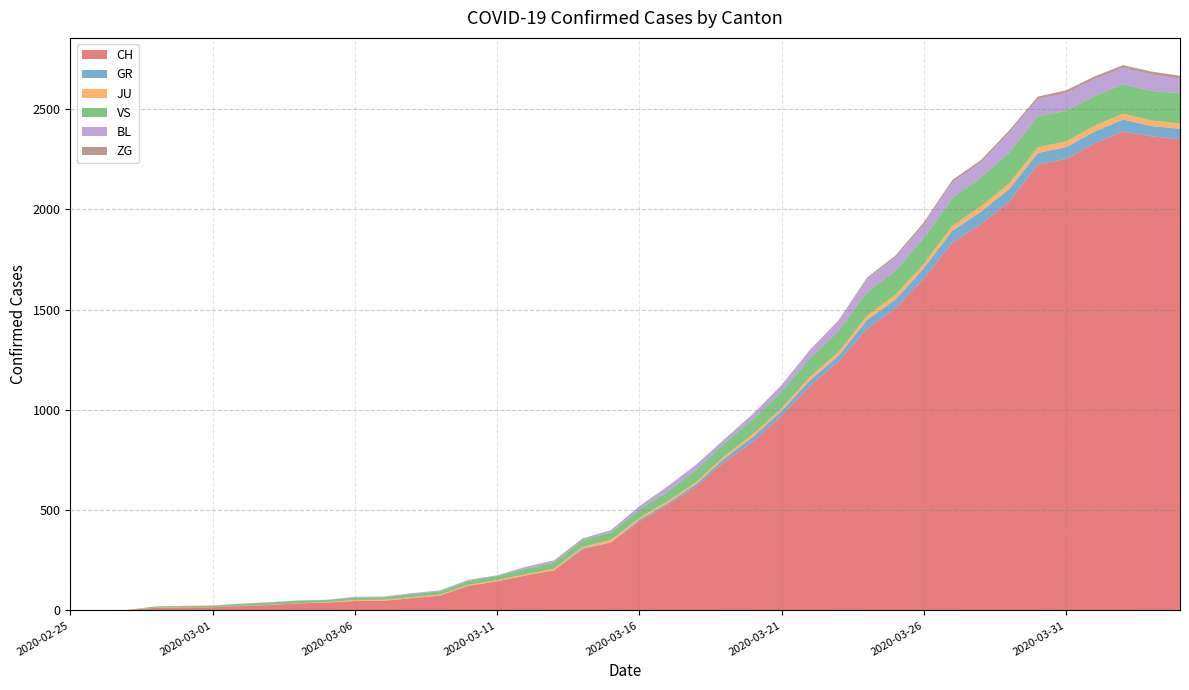

Reading left to right, list all the values displayed in this chart.

CH: 0	1	2	13	15	16	22	27	35	39	47	48	61	74	123	145	174	200	303	339	443	526	617	741	842	971	1120	1241	1404	1505	1654	1834	1924	2038	2222	2251	2328	2387	2363	2349
GR: 0	0	0	0	0	0	0	0	0	0	0	0	0	0	0	0	0	0	6	0	9	9	13	18	24	24	27	29	43	45	52	58	63	63	58	58	59	60	51	52
JU: 0	0	1	1	1	1	1	1	1	2	5	5	5	5	5	6	6	8	8	13	9	11	11	12	14	13	18	18	22	23	22	25	27	28	28	29	29	29	28	27
VS: 0	0	0	6	6	7	10	12	13	11	12	12	16	17	20	21	28	30	34	36	42	47	59	64	73	83	92	104	118	119	129	138	143	153	154	153	147	147	147	150
BL: 0	0	0	0	1	1	1	1	1	1	4	4	4	4	5	3	9	12	8	12	17	26	27	19	27	30	40	51	66	68	68	79	75	99	86	88	86	81	82	73
ZG: 0	0	0	0	0	0	0	0	0	0	0	0	0	0	0	0	0	0	0	0	0	0	0	1	1	3	3	3	6	9	10	12	12	12	13	14	13	14	15	14